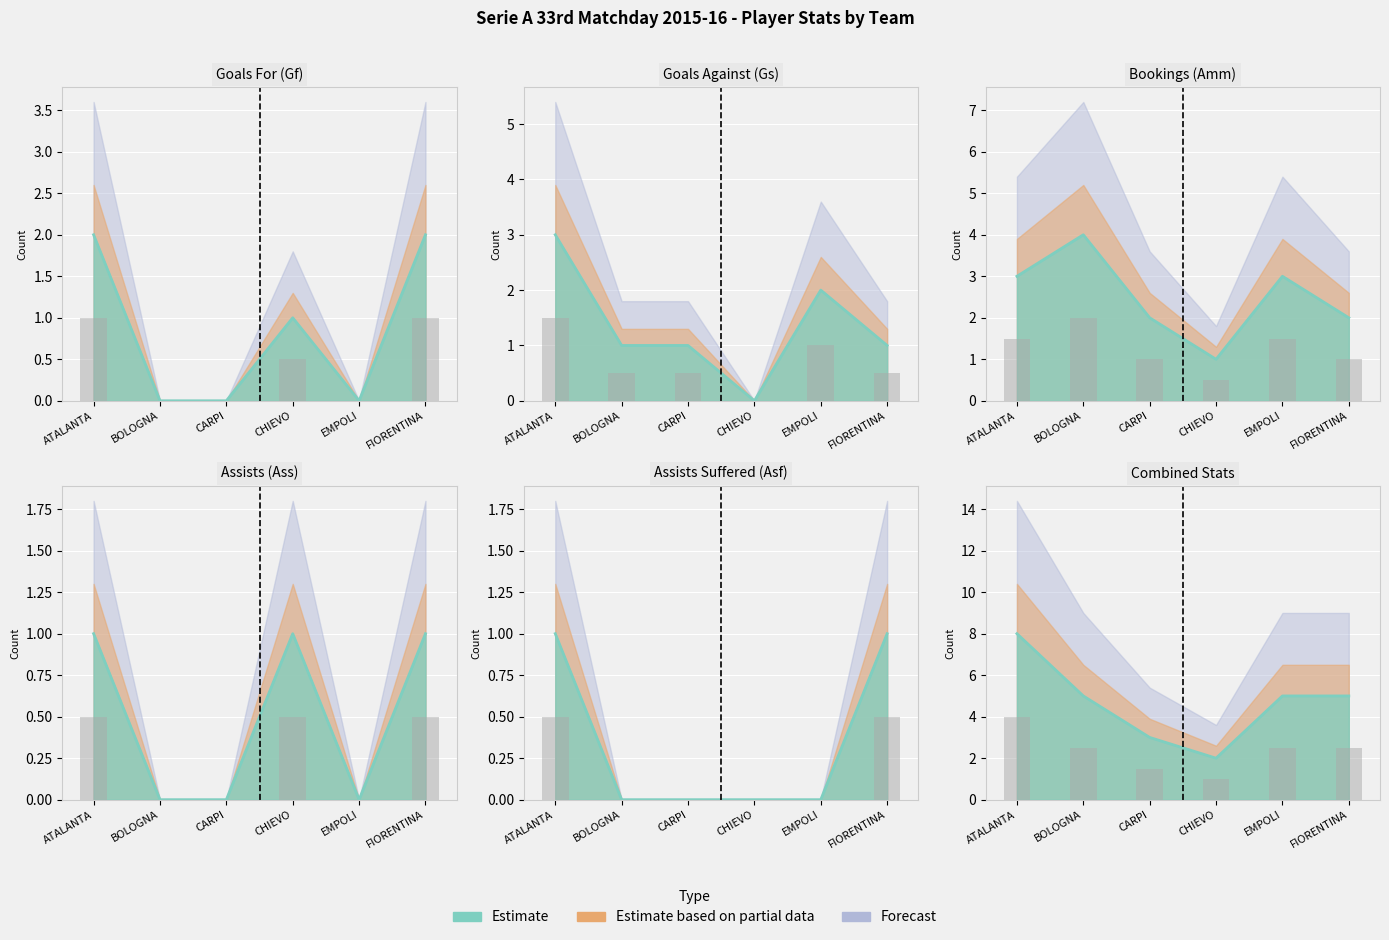

The Asf series shows 1 at ATALANTA. True or false?

True